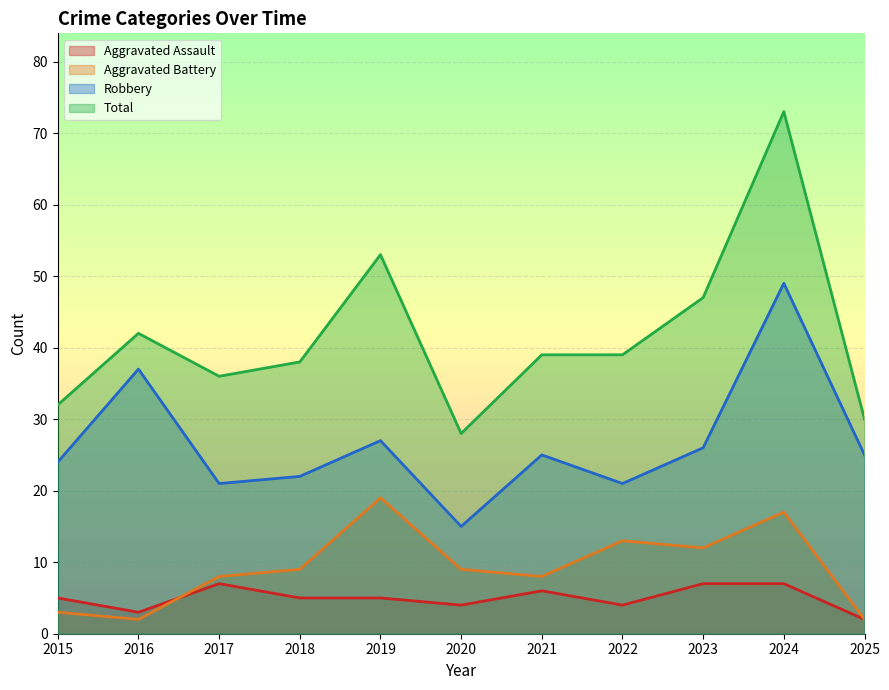

The Total series shows 30 at 2025. True or false?

True